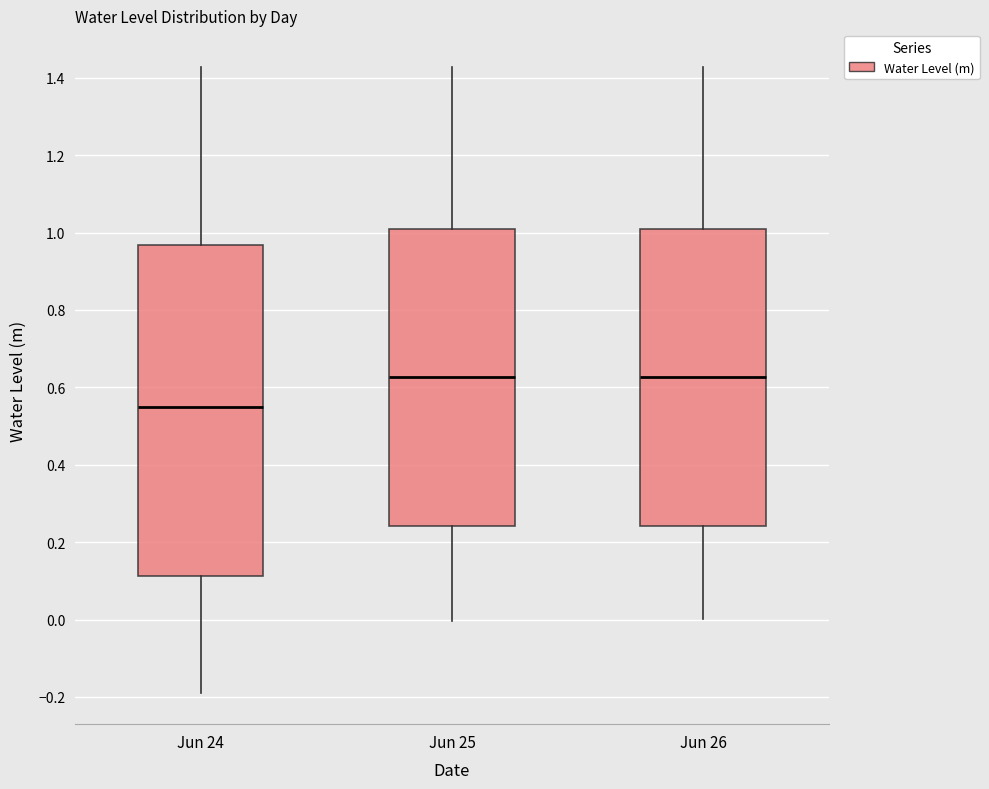

Which box's median line is the lowest?

Jun 24